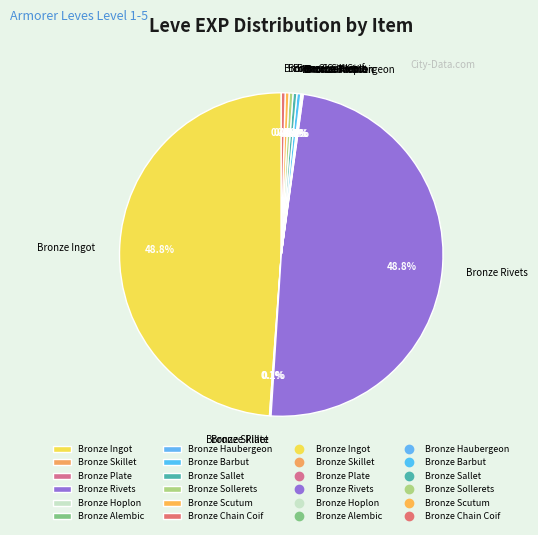

The Bronze Ingot slice represents 39% of the pie. True or false?

False